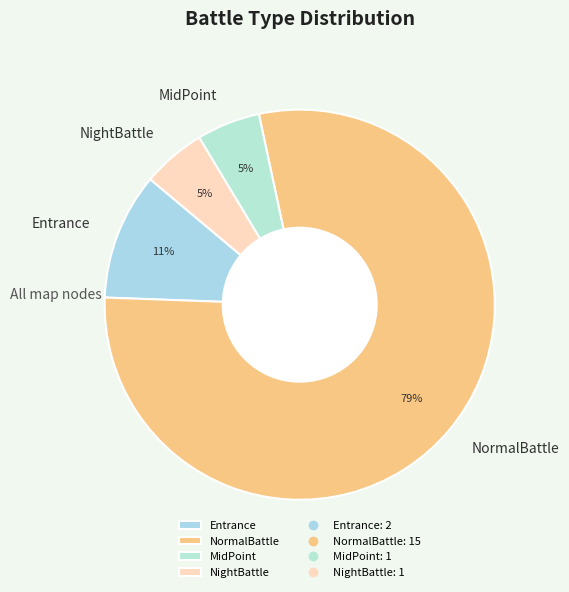

To the nearest percent, what is the difference between the largest and smallest slice percentages?

74%